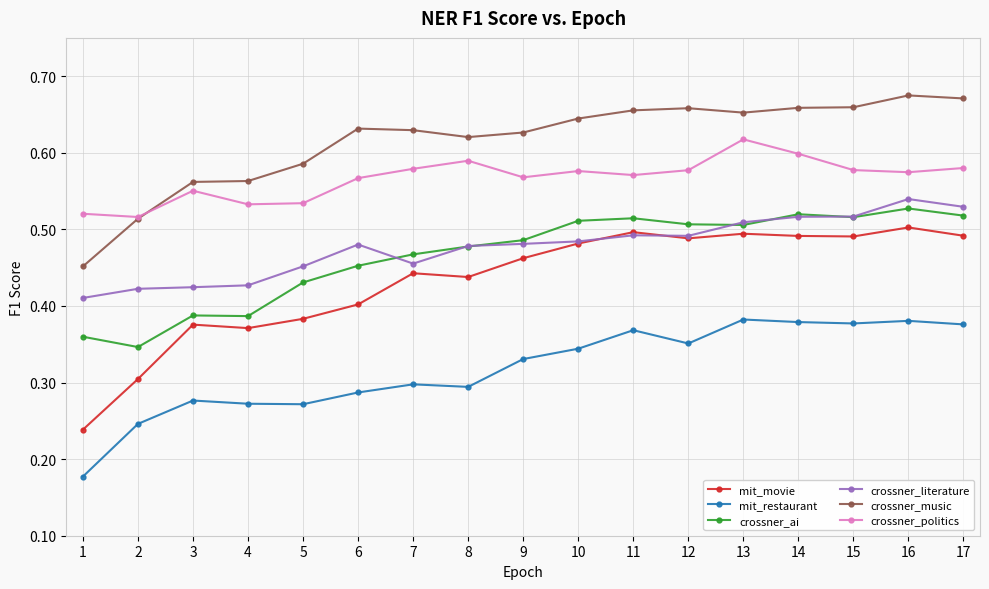

Which category has the highest value in the crossner_politics series?

13